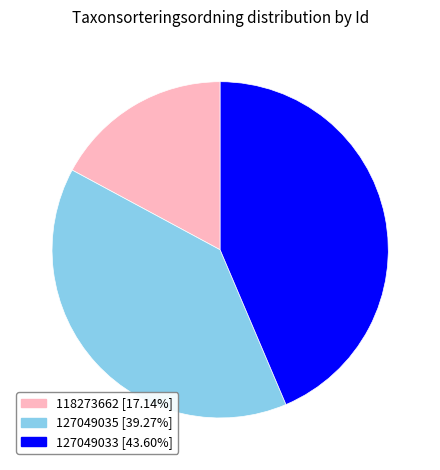

True or false: 127049033 accounts for 44% of the total.

True